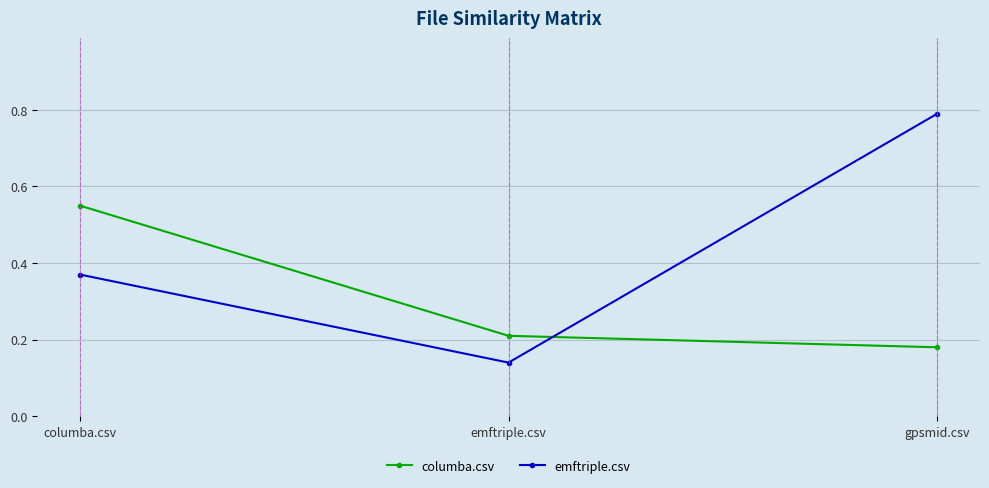

The value of emftriple.csv at columba.csv is 0.5. True or false?

False